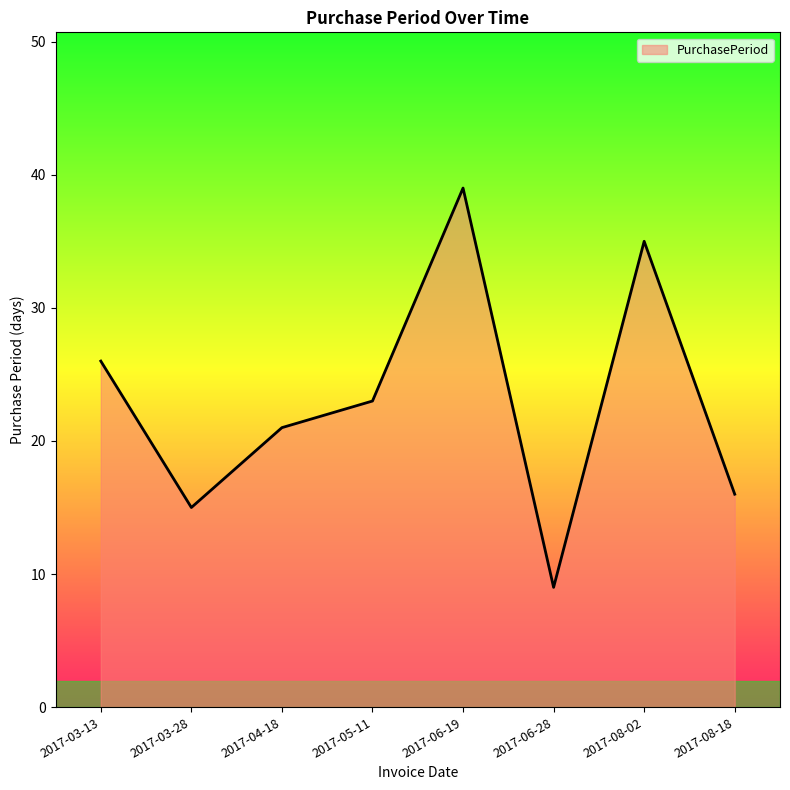

Reading right to left, transcribe all the data shown in this chart.

16	35	9	39	23	21	15	26